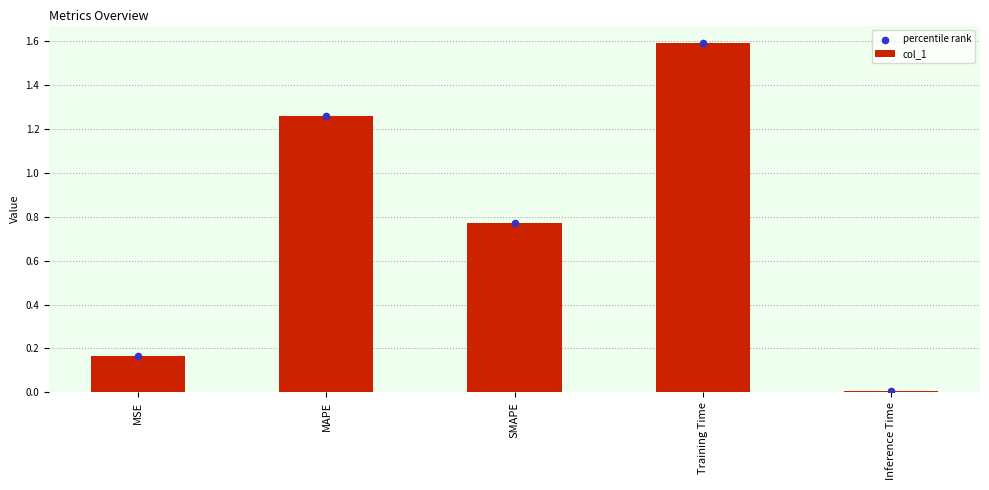

Which series has the largest total across all categories?

col_1